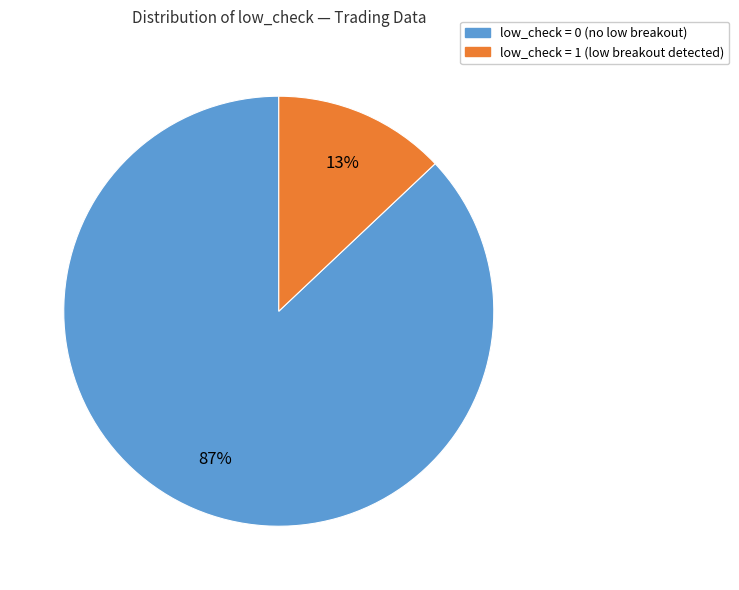

True or false: low_check = 1 accounts for 13% of the total.

True